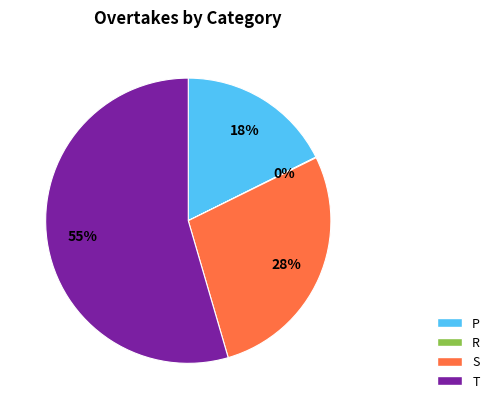

Which slice represents more than half of the pie?

T